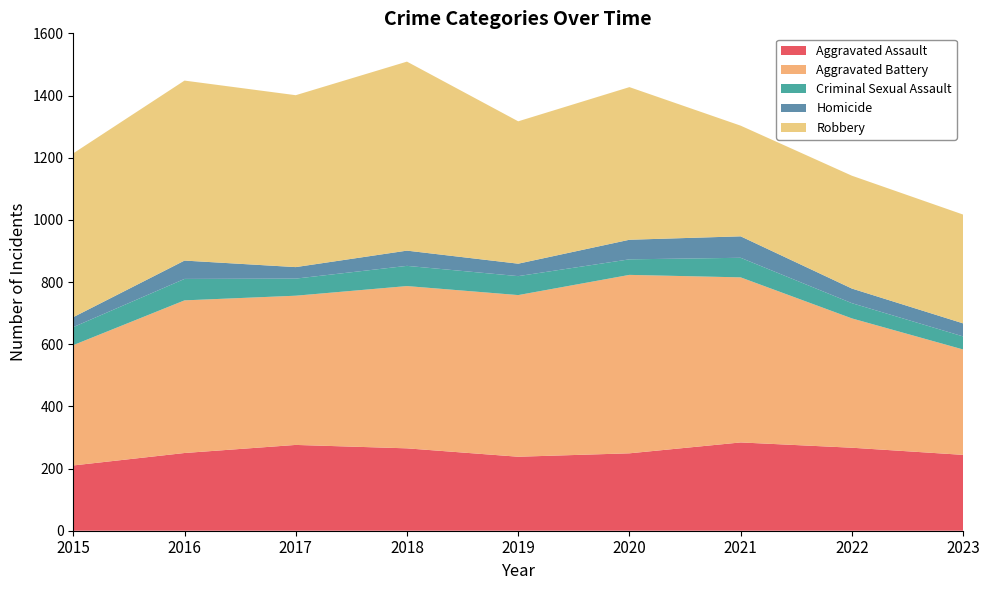

Reading left to right, what are all the values shown in this chart?

Aggravated Assault: 2015=210	2016=250	2017=276	2018=265	2019=238	2020=249	2021=284	2022=267	2023=244
Aggravated Battery: 2015=387	2016=491	2017=480	2018=522	2019=520	2020=574	2021=531	2022=416	2023=339
Criminal Sexual Assault: 2015=58	2016=69	2017=55	2018=65	2019=61	2020=50	2021=63	2022=49	2023=42
Homicide: 2015=32	2016=59	2017=37	2018=49	2019=40	2020=63	2021=69	2022=47	2023=42
Robbery: 2015=527	2016=579	2017=553	2018=608	2019=458	2020=491	2021=356	2022=363	2023=350